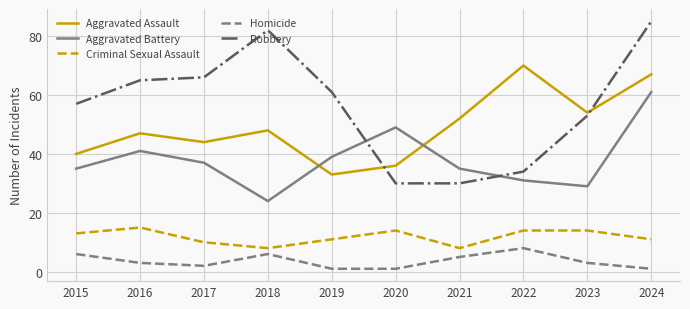

Where is Aggravated Assault nearest to the value 51?

2021